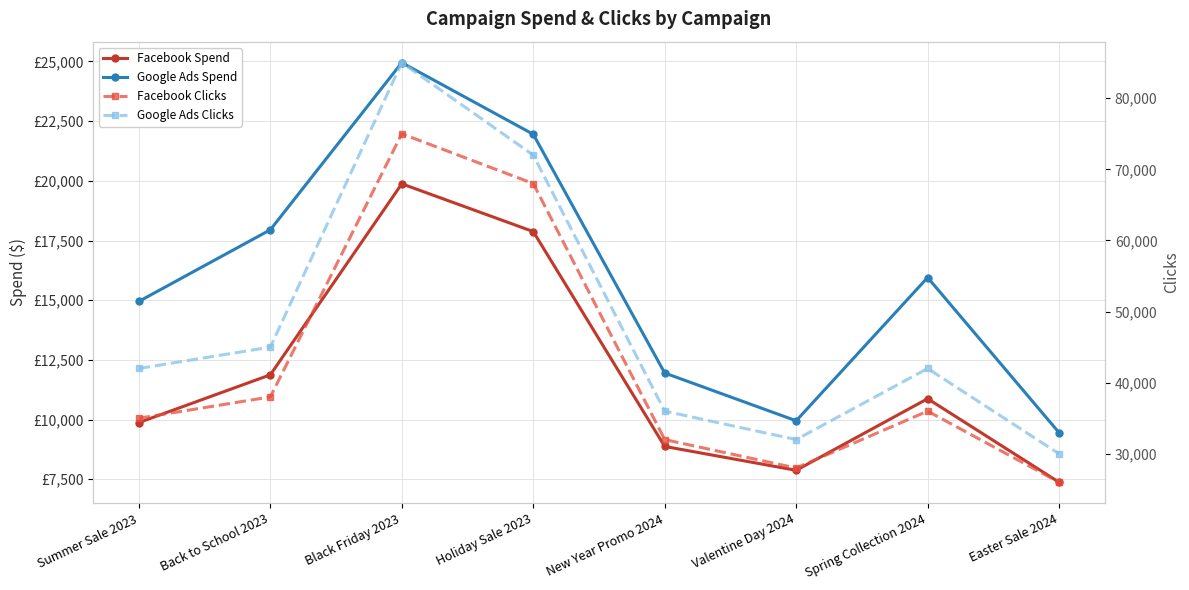

What are all the series names shown in the legend?

Facebook Spend, Google Ads Spend, Facebook Clicks, Google Ads Clicks